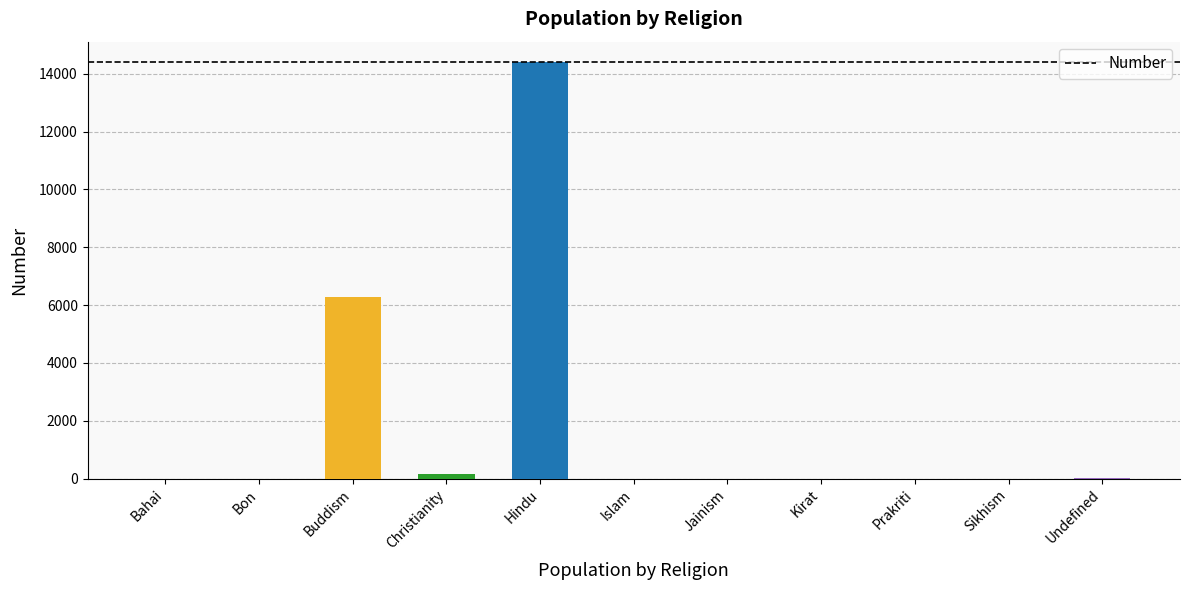

What is the sum of all values?

20829